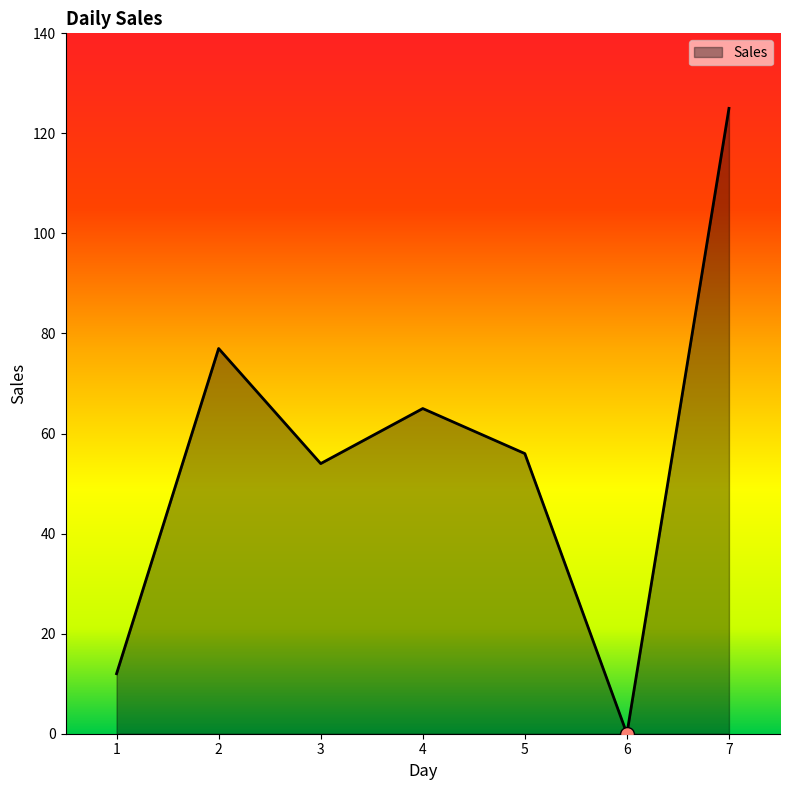

Which label corresponds to the largest value in the chart?

7